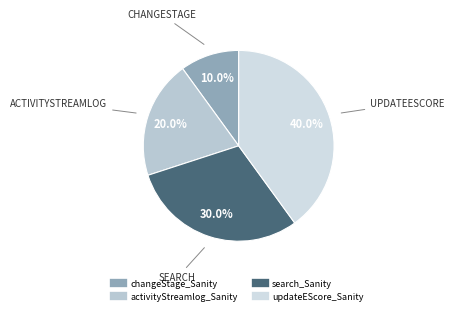

Combined, what portion of the pie is updateEScore_Sanity and activityStreamlog_Sanity?

60.0%